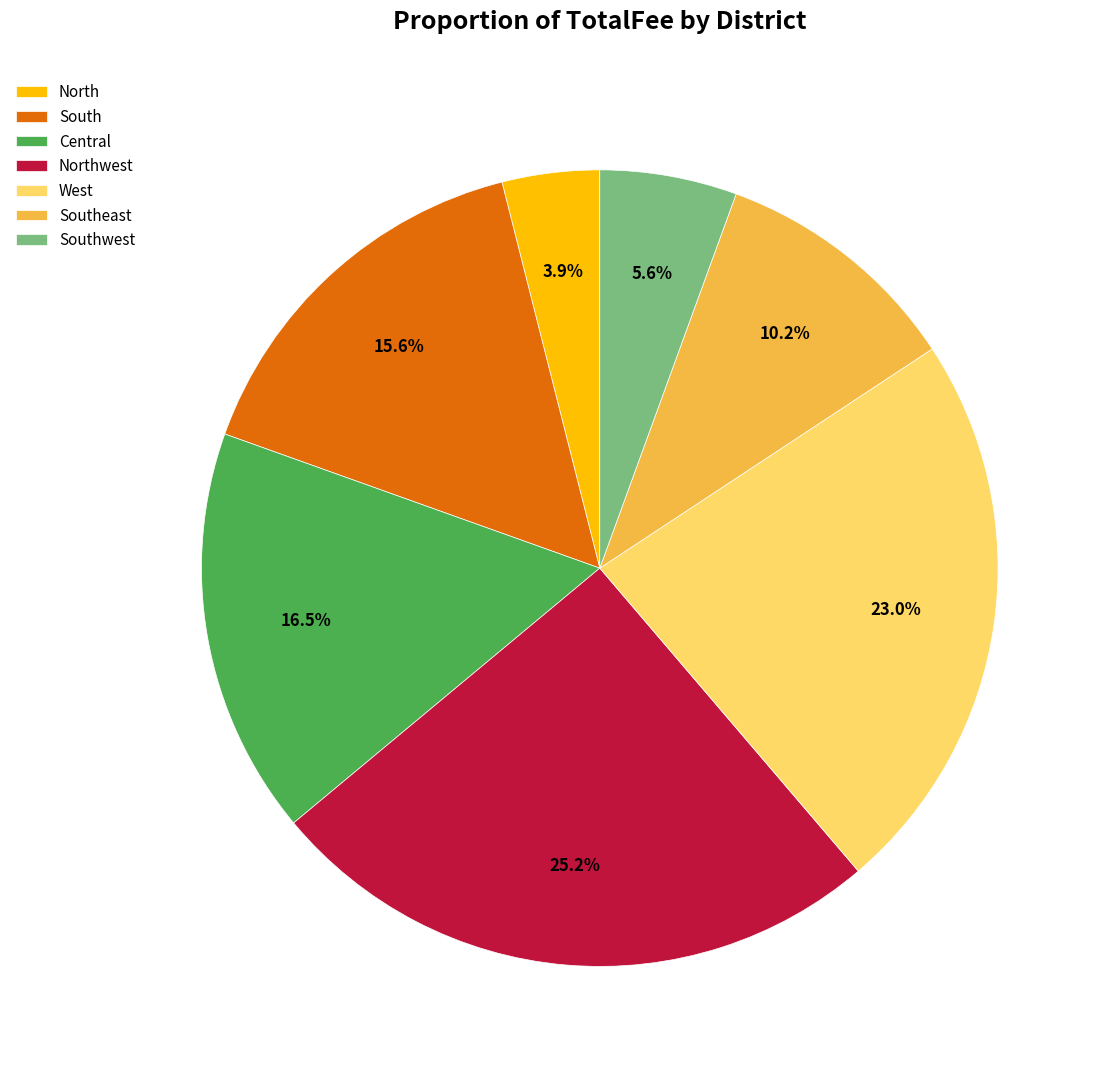

Rank the categories by value from highest to lowest.

Northwest, West, Central, South, Southeast, Southwest, North